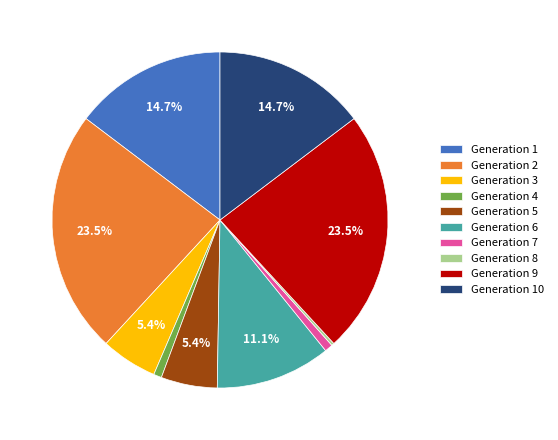

Is the sum of Generation 2 and Generation 7 greater than half?

No